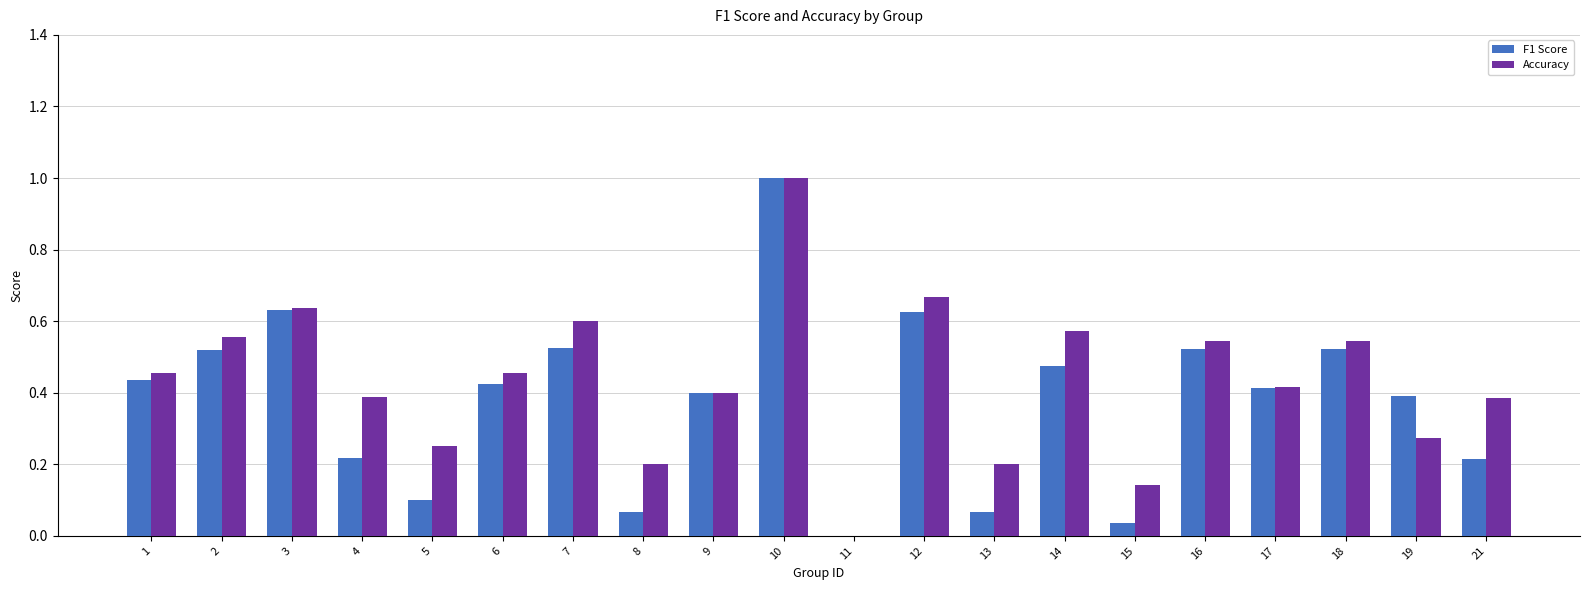

Which label corresponds to the largest value in the chart?

10